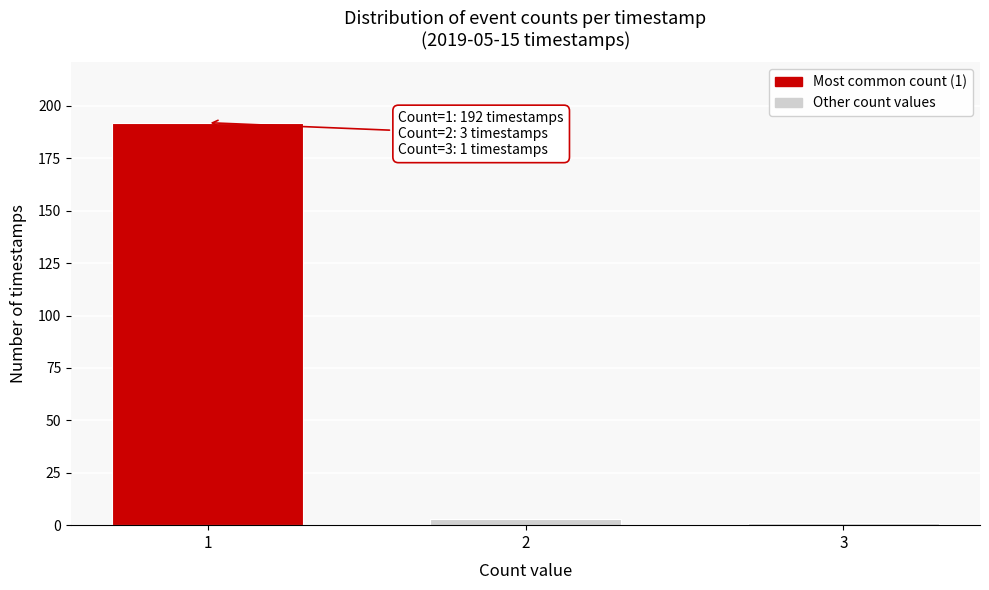

Reading left to right, transcribe all the data shown in this chart.

1=192	2=3	3=1